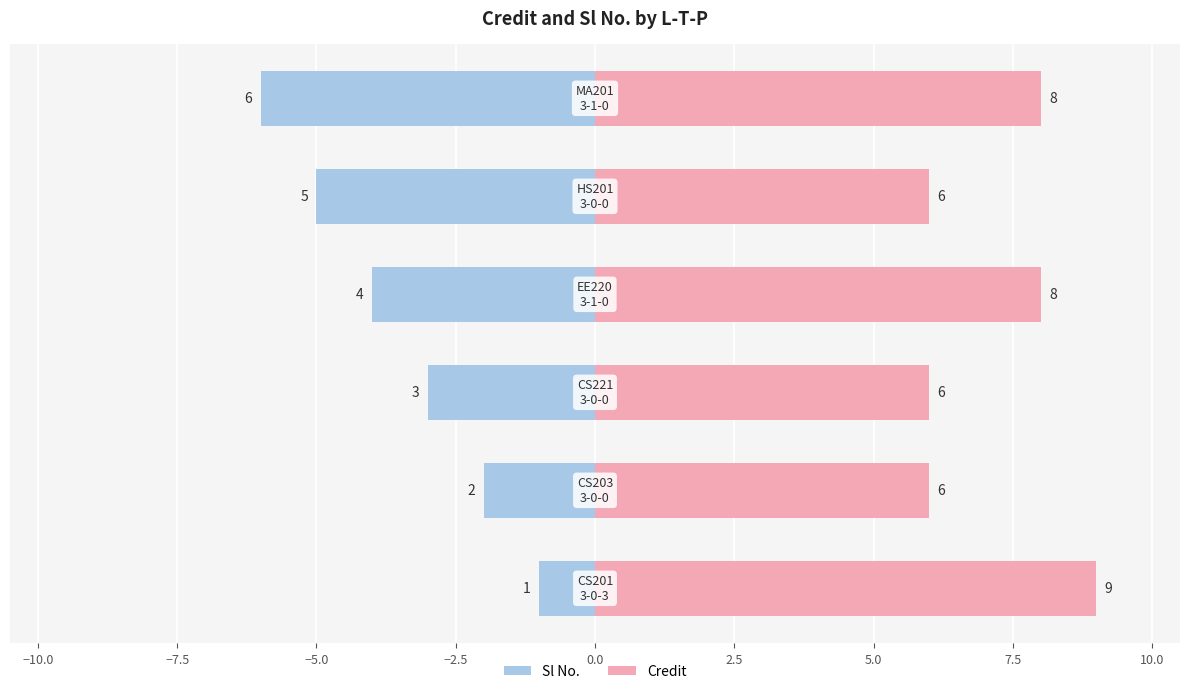

True or false: Sl No. has a value of -1 at −10.0.

False